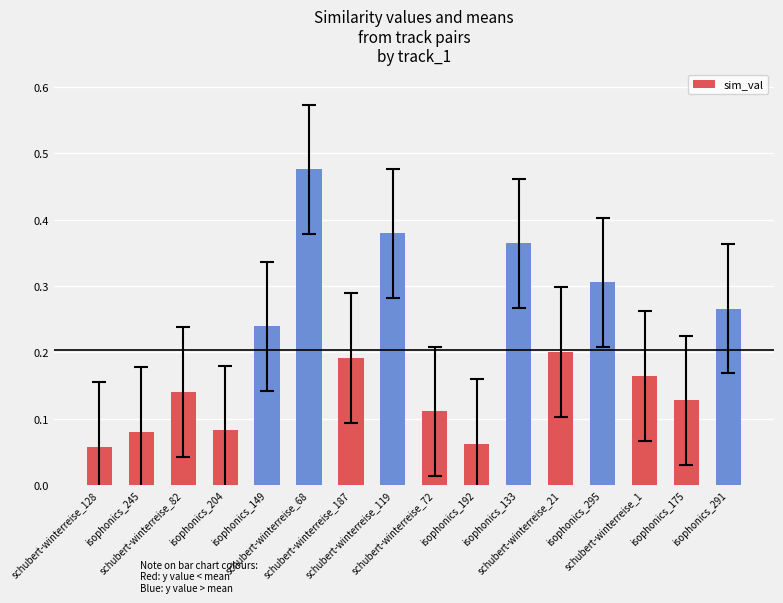

Count the values in the range 0 to 1.

16